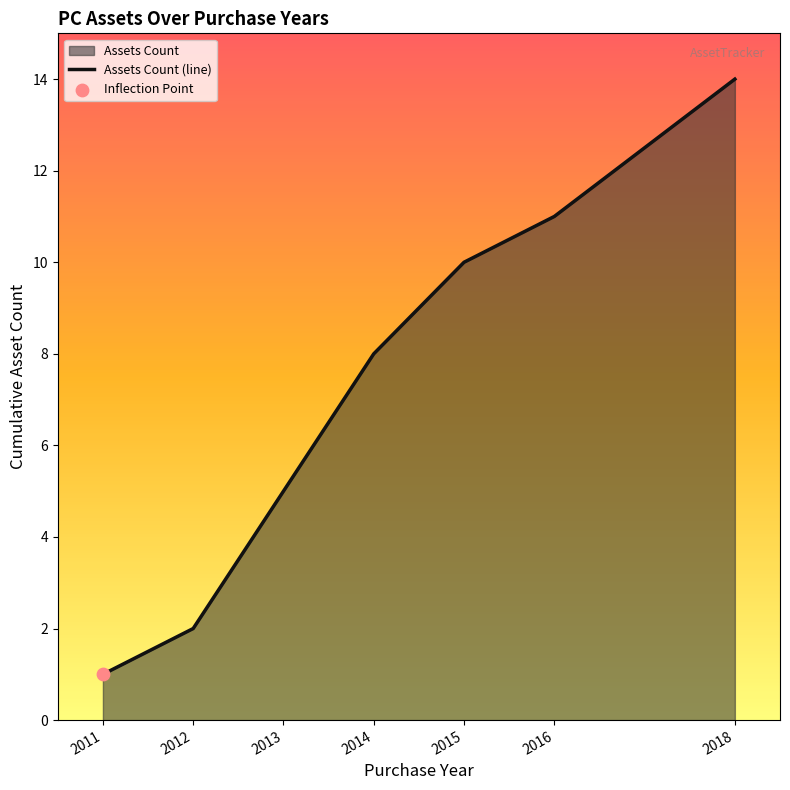

What is the ratio of the value at 2016 to the value at 2015?

1.1